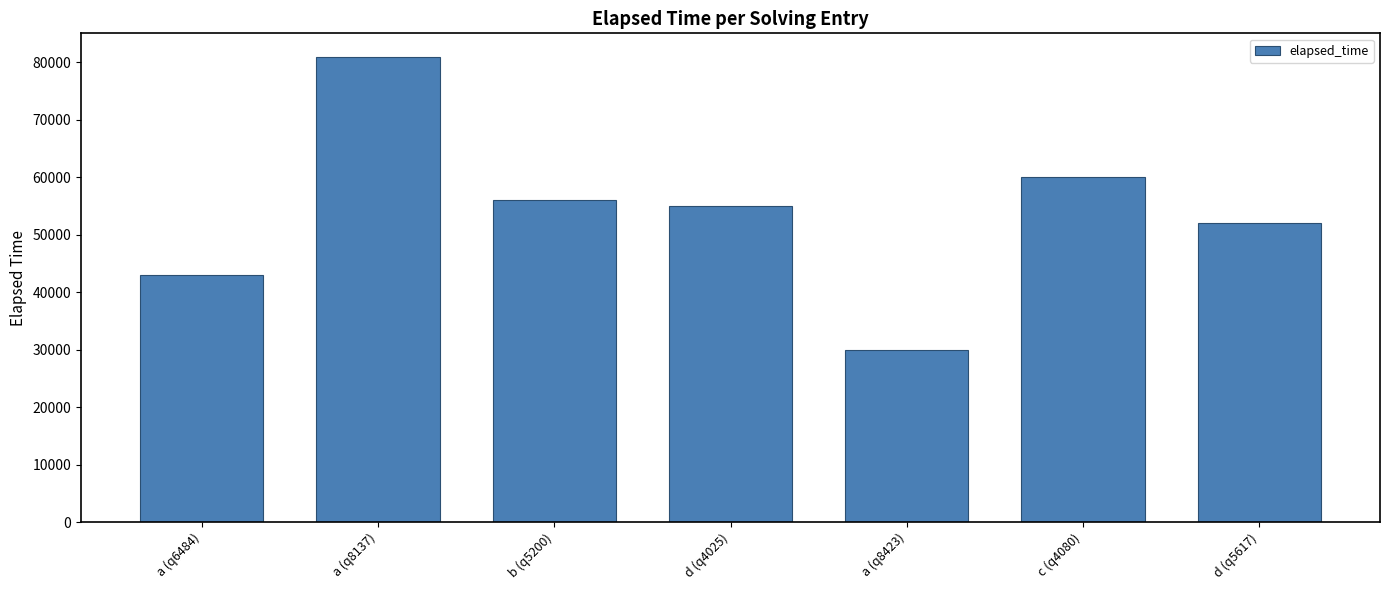

What is the label of the 3rd bar from the left?

b (q5200)